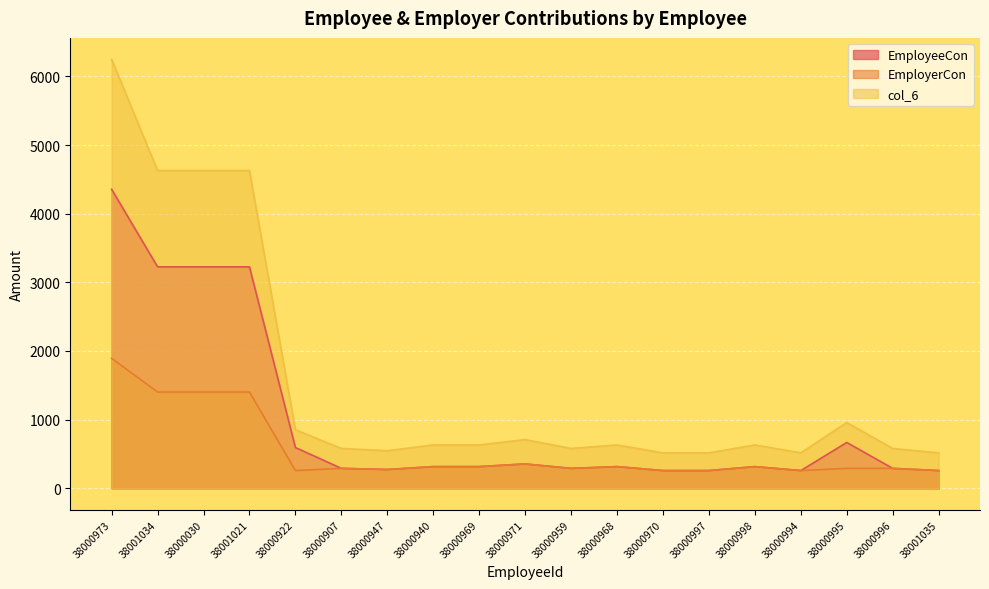

True or false: EmployerCon has more than 0 points higher than both neighbors.

True